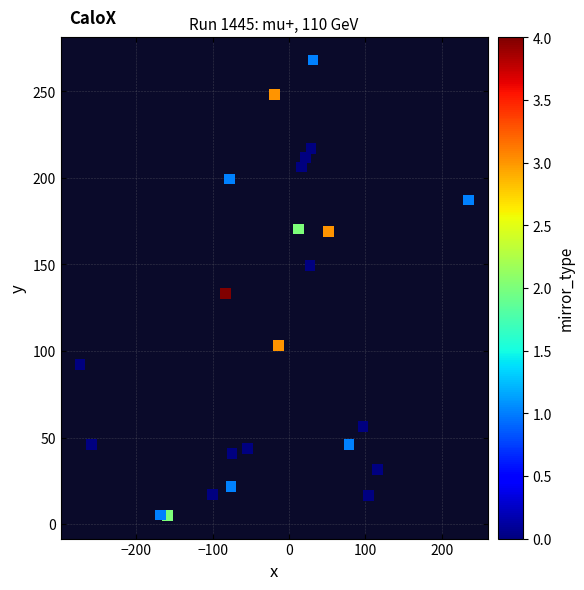

What is the range of Y values (max minus min)?

263.4